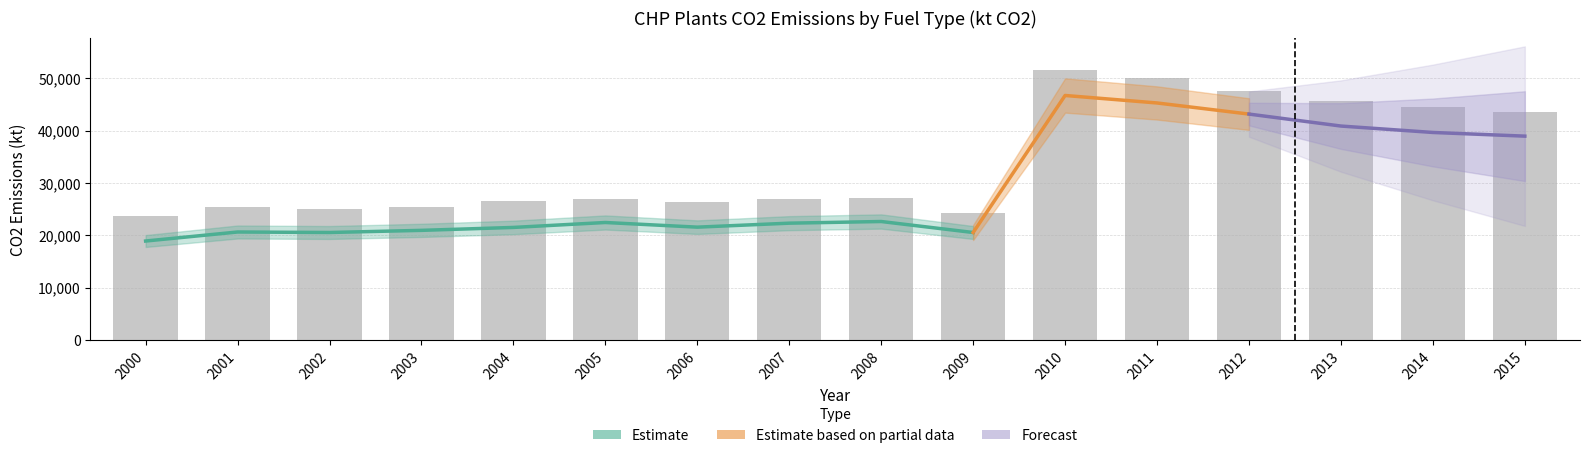

The Total petroleum products series shows 181.3 at 2003. True or false?

False